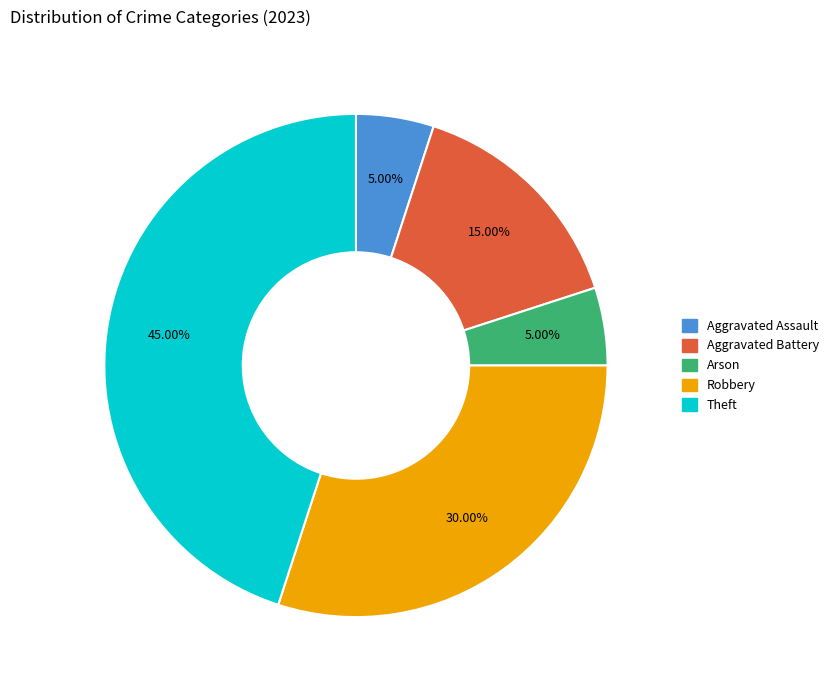

Does any single category account for the majority?

No